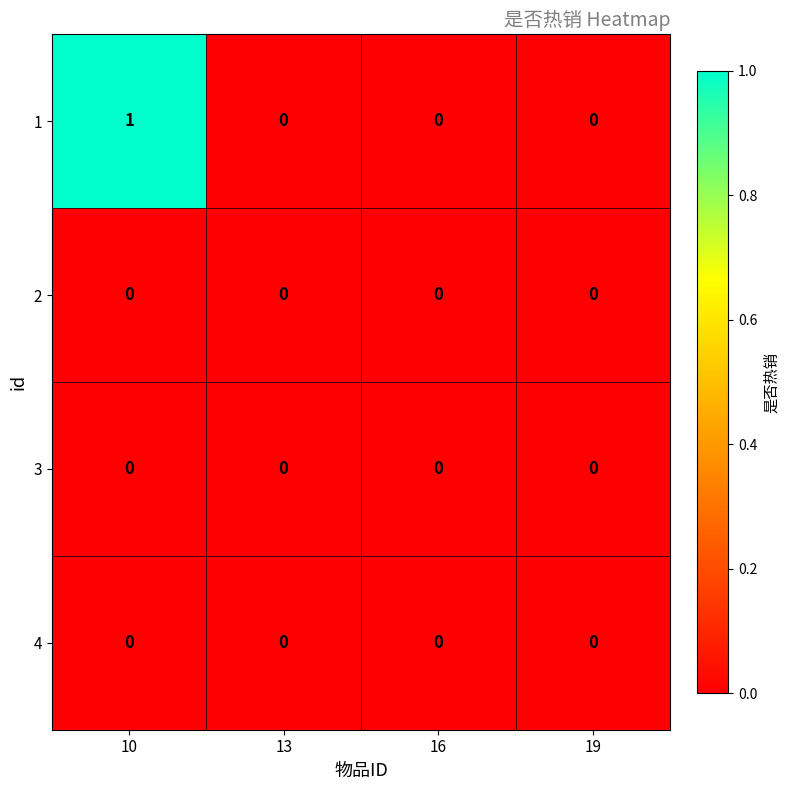

At which category is the sum across all series the highest?

10